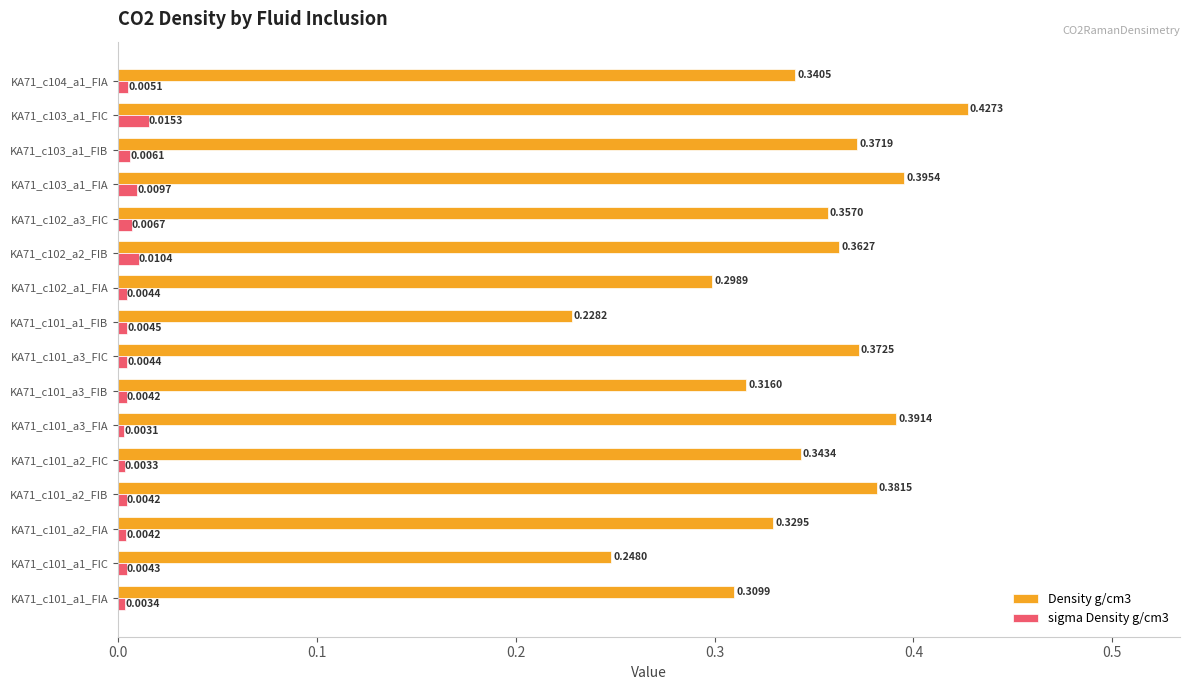

Rank the series by their maximum value, from highest to lowest.

Density g/cm3, sigma Density g/cm3